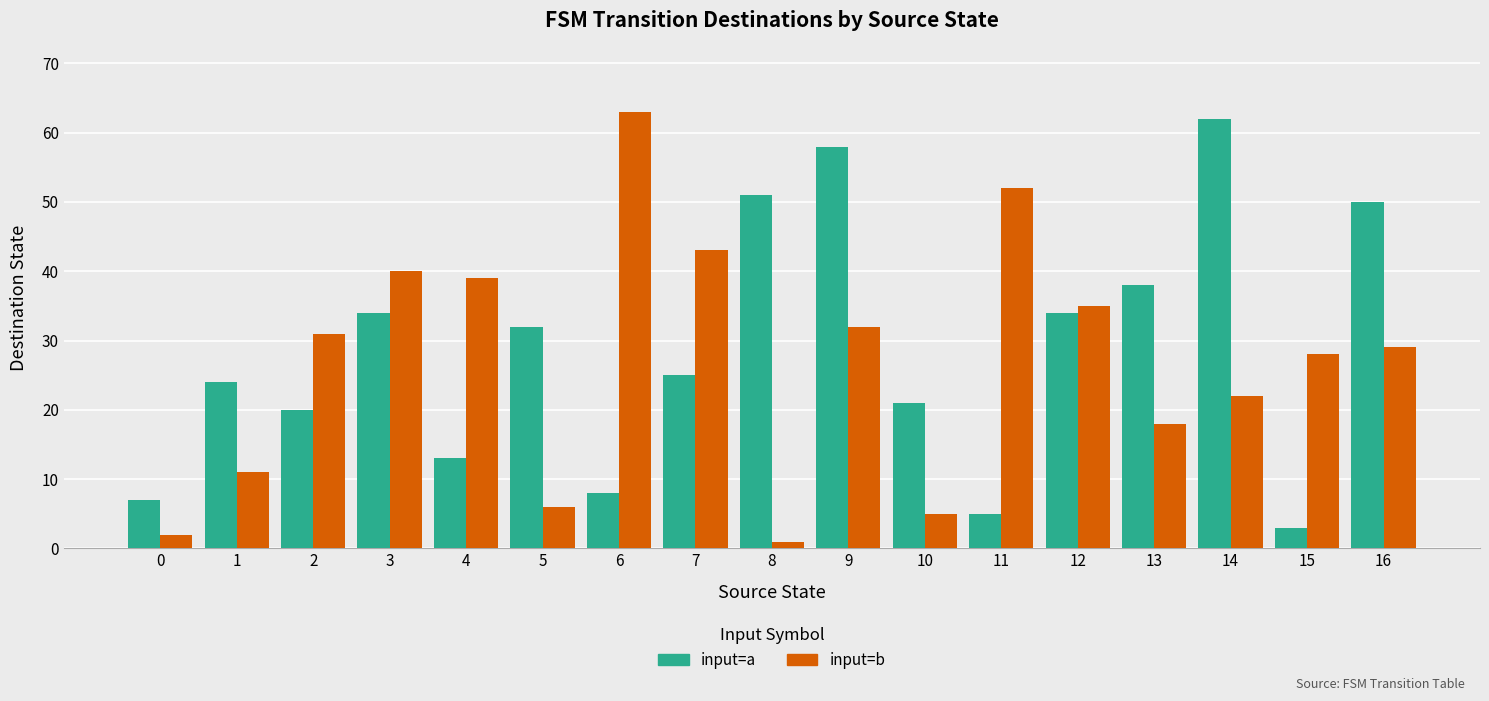

What is the sum of all input=b values?

457